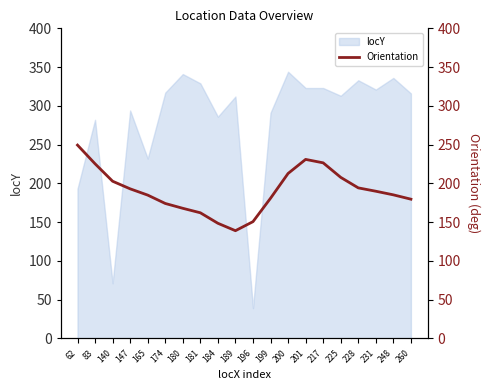

The value at 231 is 189.8. True or false?

True